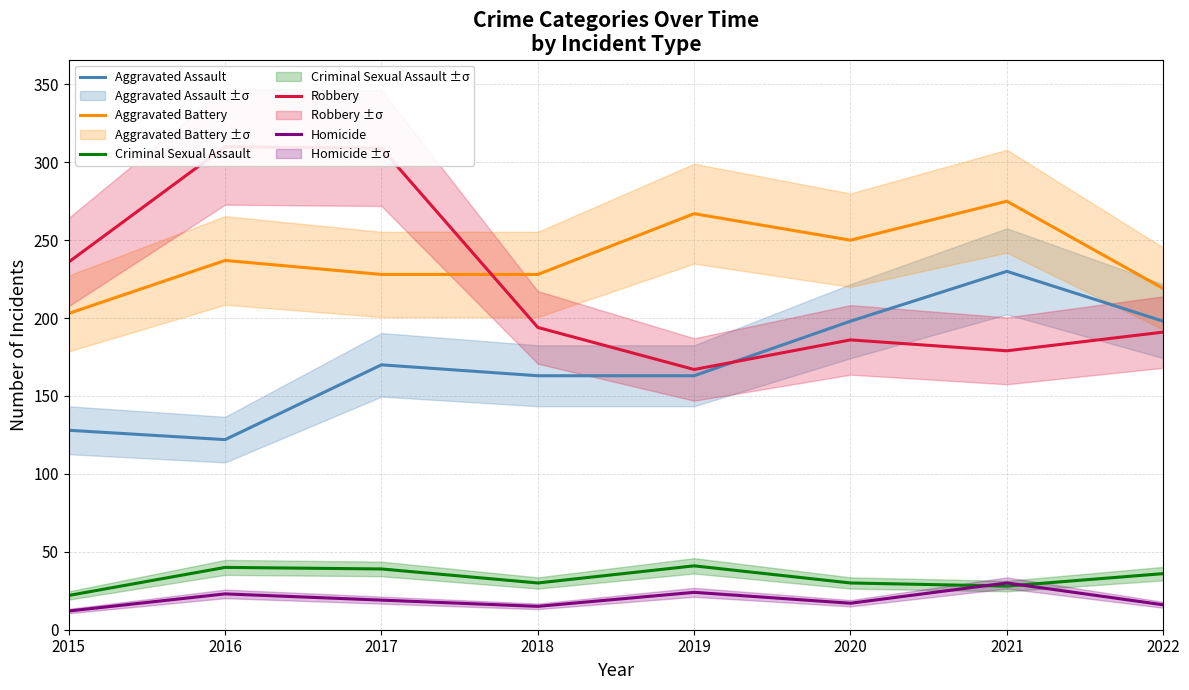

Which series has the widest spread of values?

Robbery